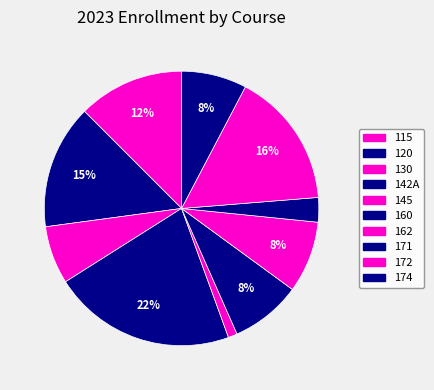

The 171 slice represents 21% of the pie. True or false?

False